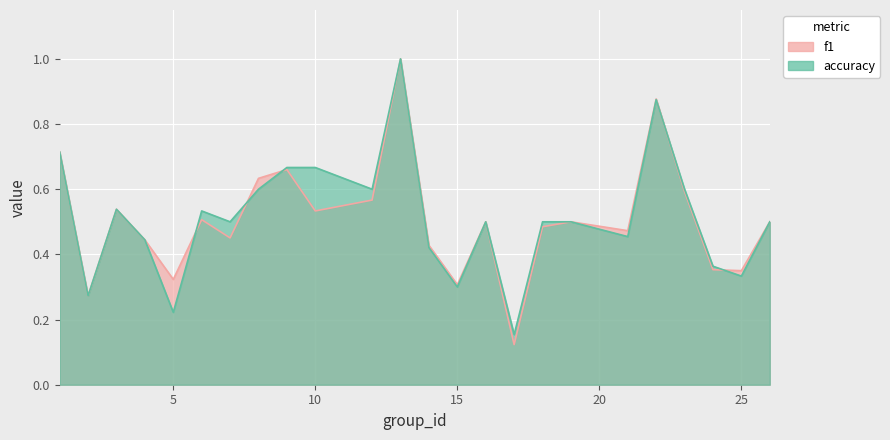

What is the average value of the accuracy series?

0.5